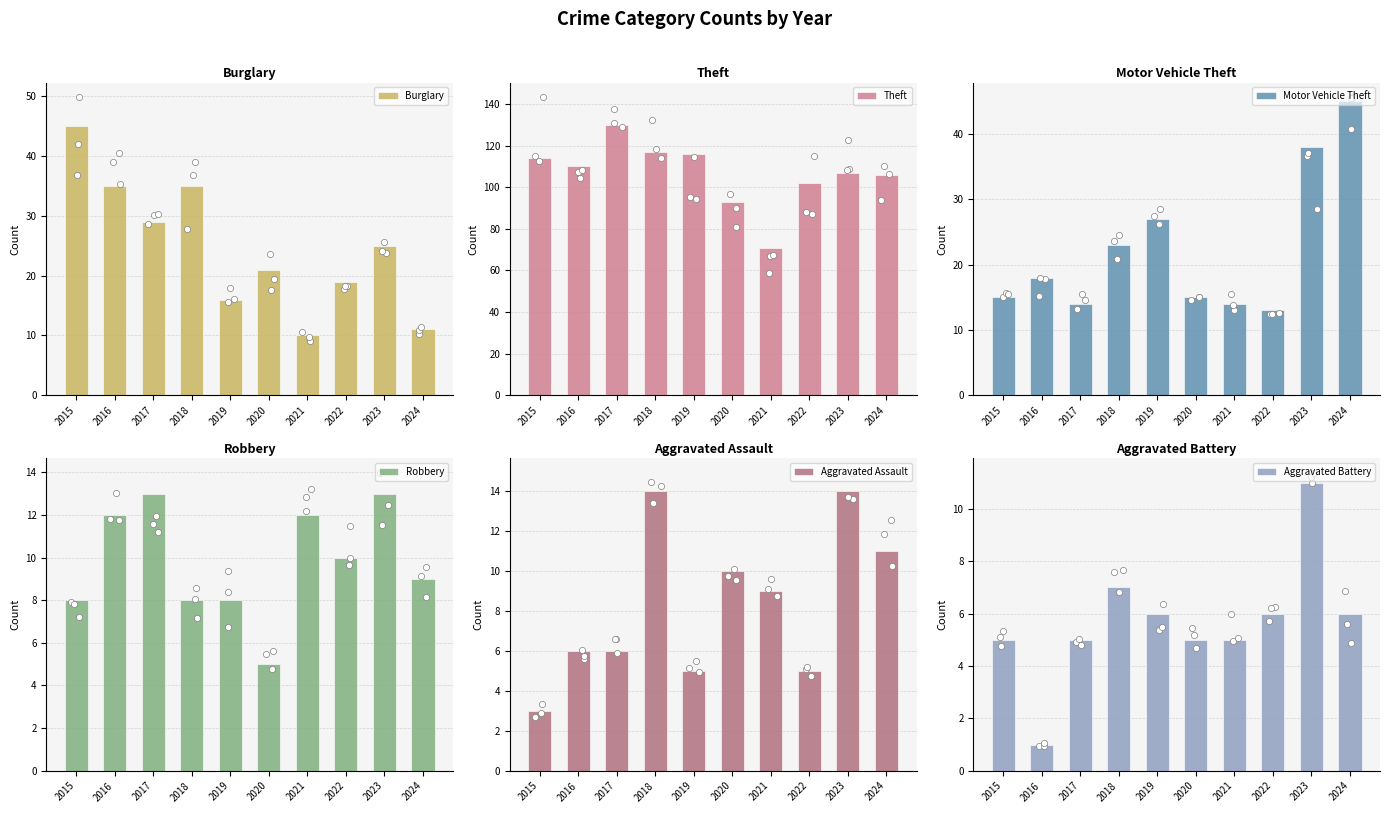

Which series reaches the maximum Y coordinate?

Theft